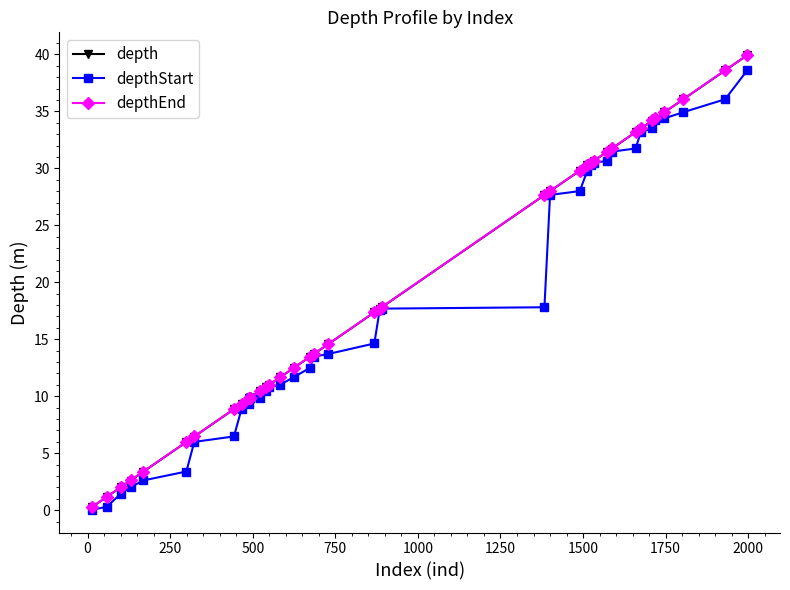

What is the greatest value displayed?

40.0